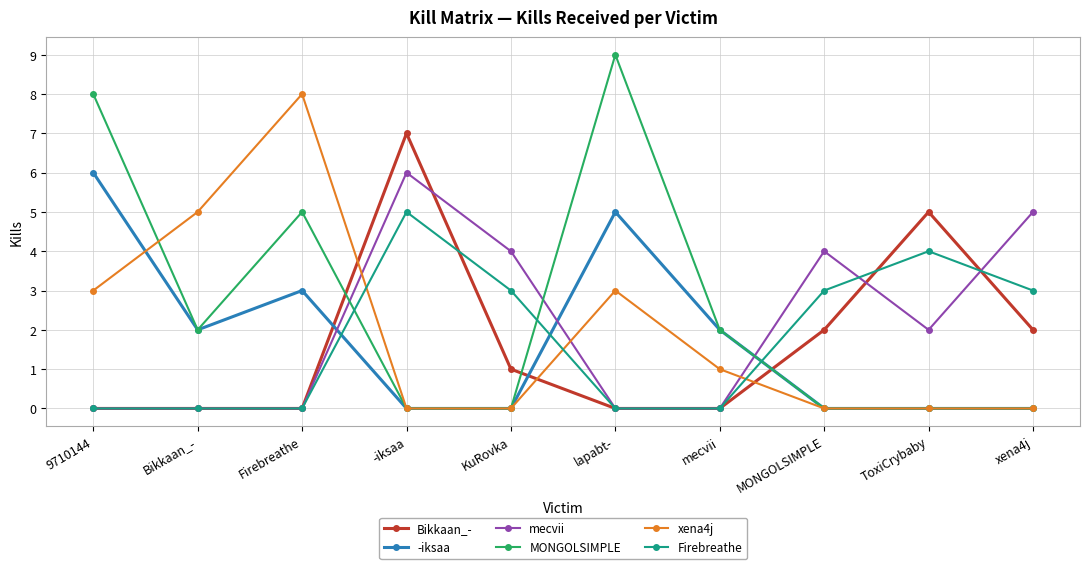

True or false: Bikkaan_- has a value of 2 at xena4j.

True